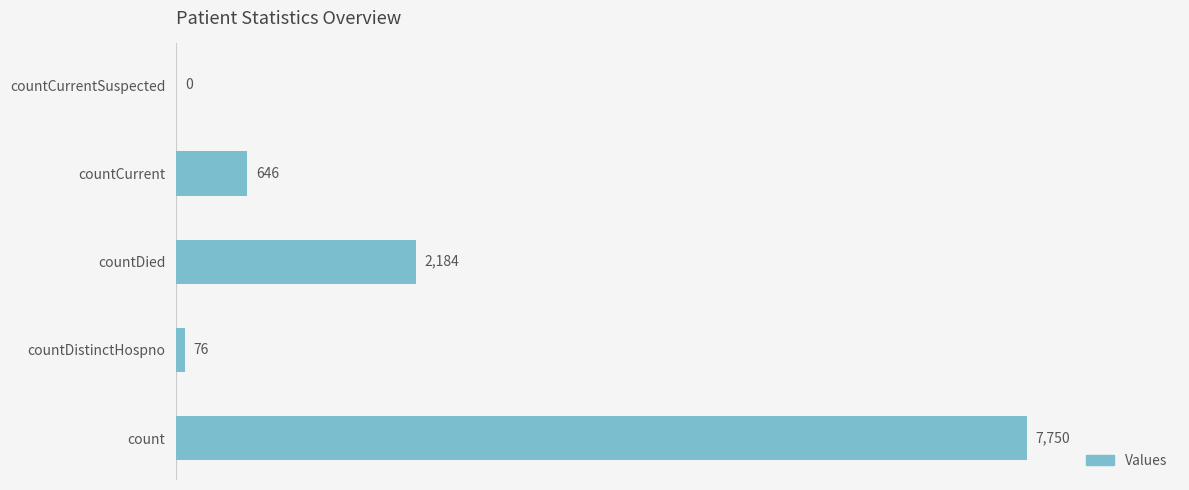

Approximately how many times larger is the value at countDied compared to countDistinctHospno?

28.7